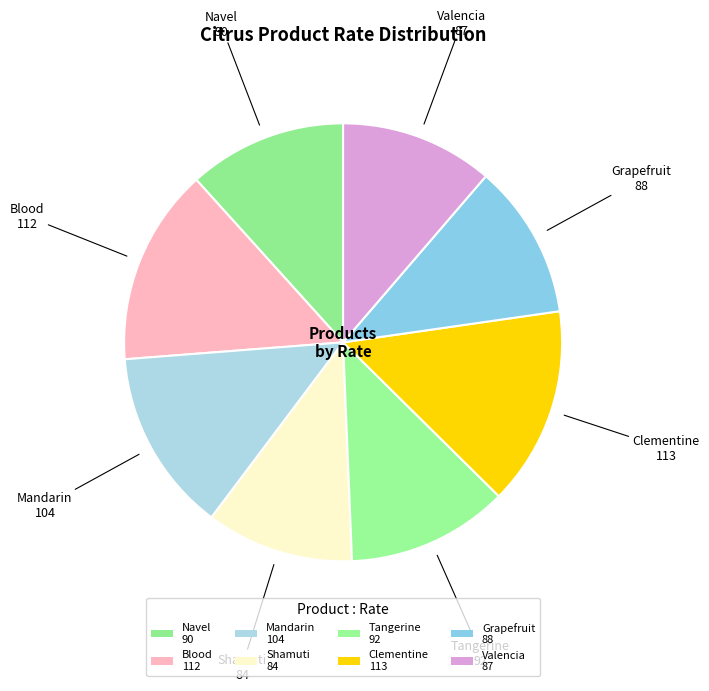

How many slices are in this pie chart?

8